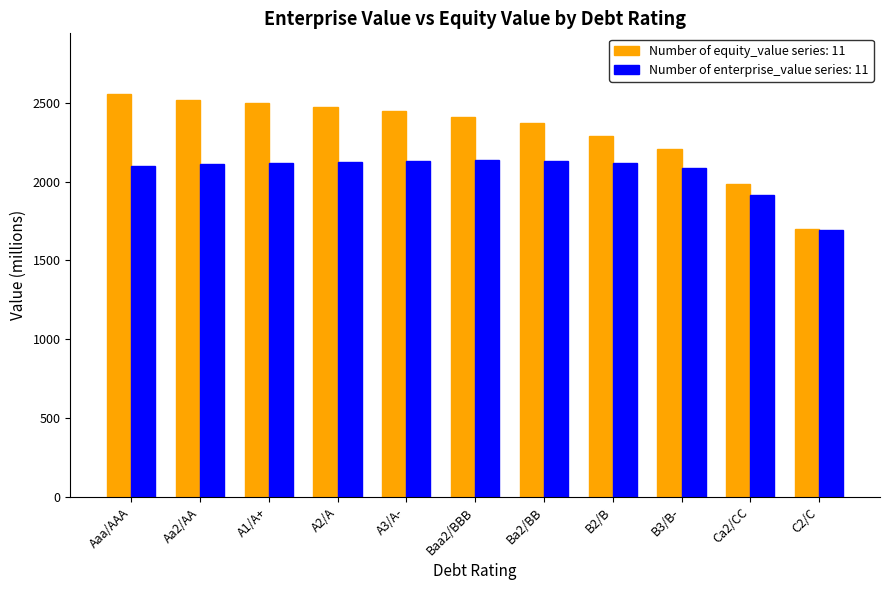

What is the label of the 10th bar from the right?

Aa2/AA